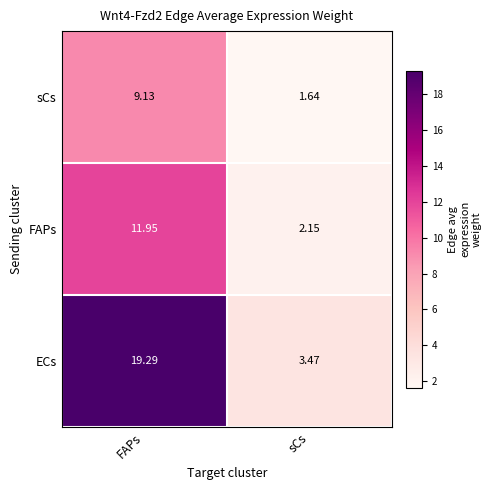

At which label is FAPs closest to 7?

sCs